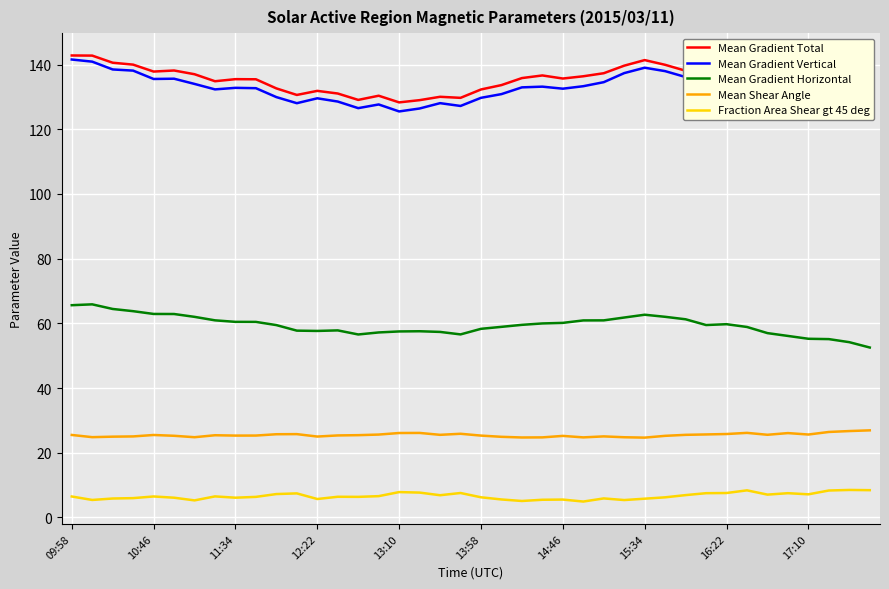

The Mean Shear Angle series shows 25.5 at 09:58. True or false?

True